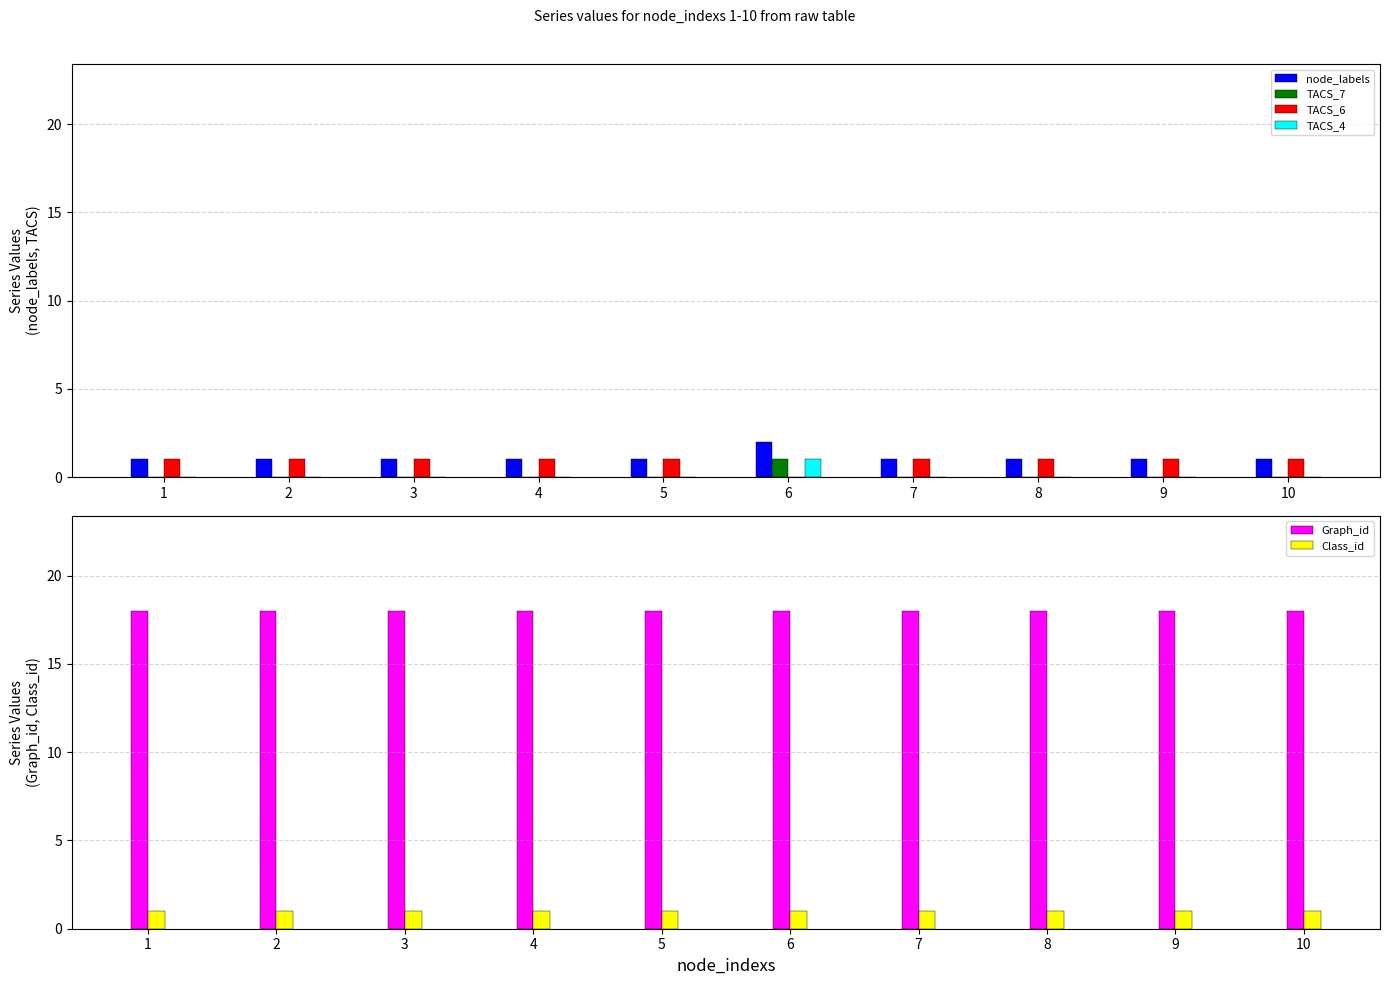

Which series has the largest range (max minus min)?

node_labels